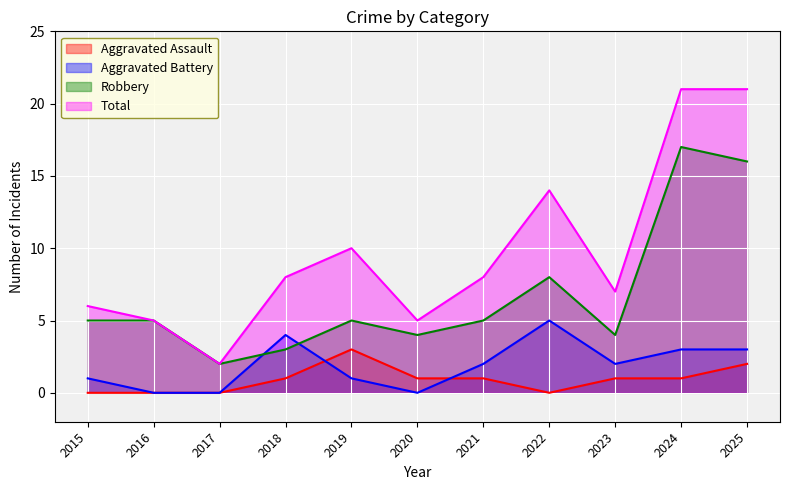

What is the difference between the maximum and minimum values in the Aggravated Battery series?

5